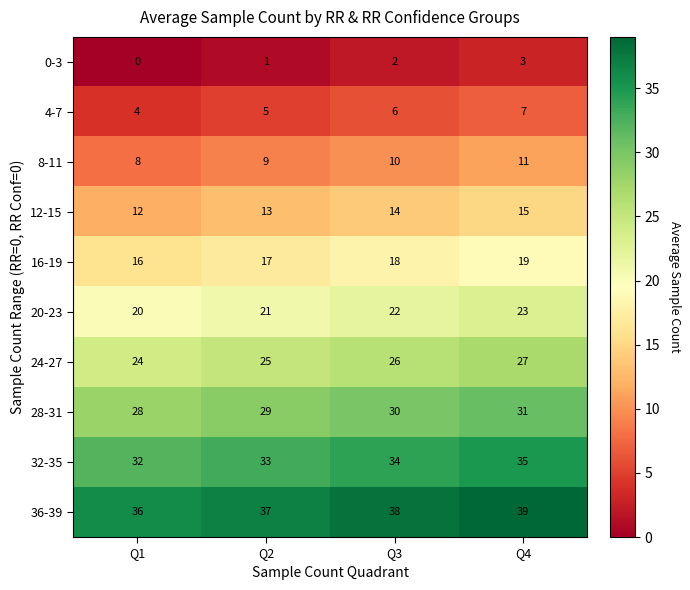

Rank the categories by 20-23 value from highest to lowest.

Q4, Q3, Q2, Q1